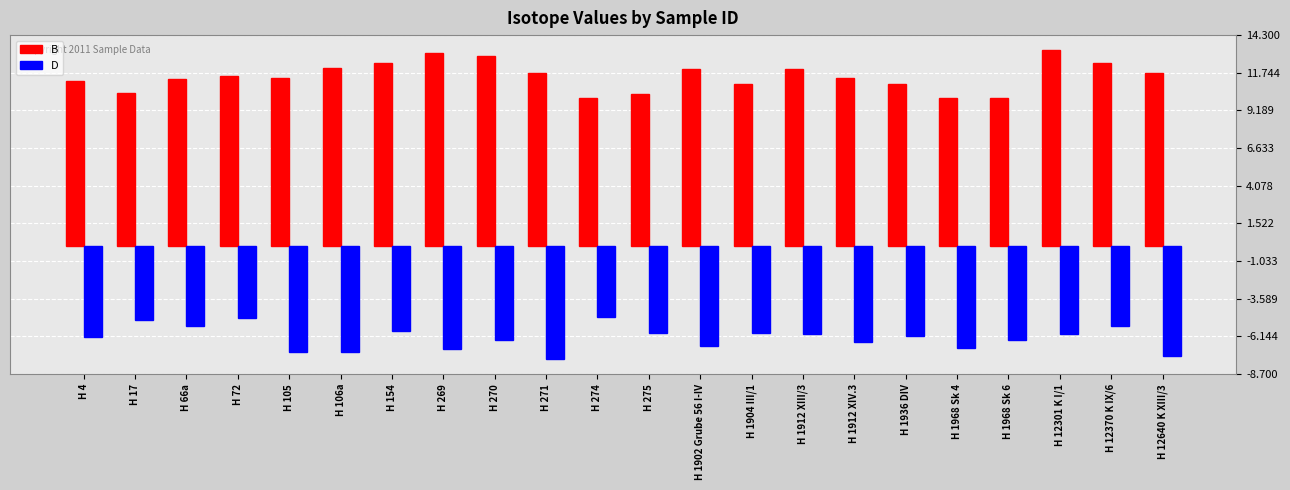

The value of D at H 1904 III/1 is -5.9. True or false?

True